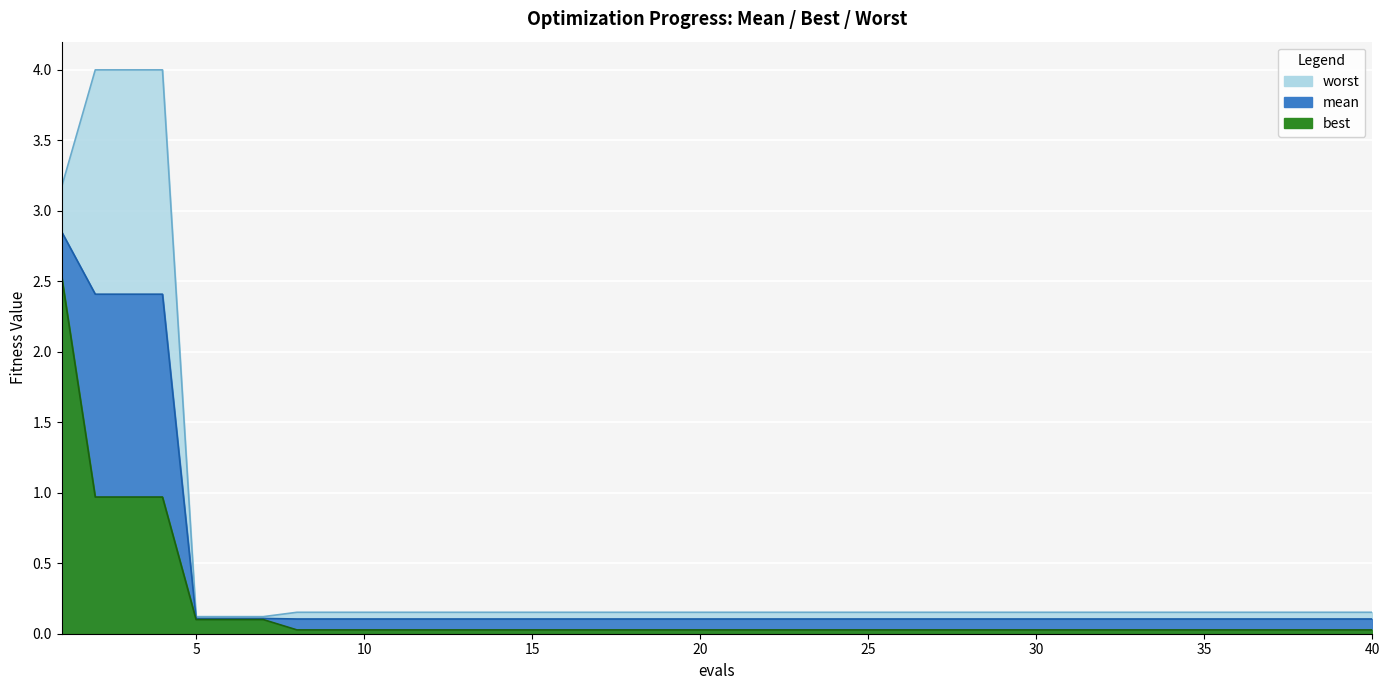

True or false: mean and best intersect in this chart.

False